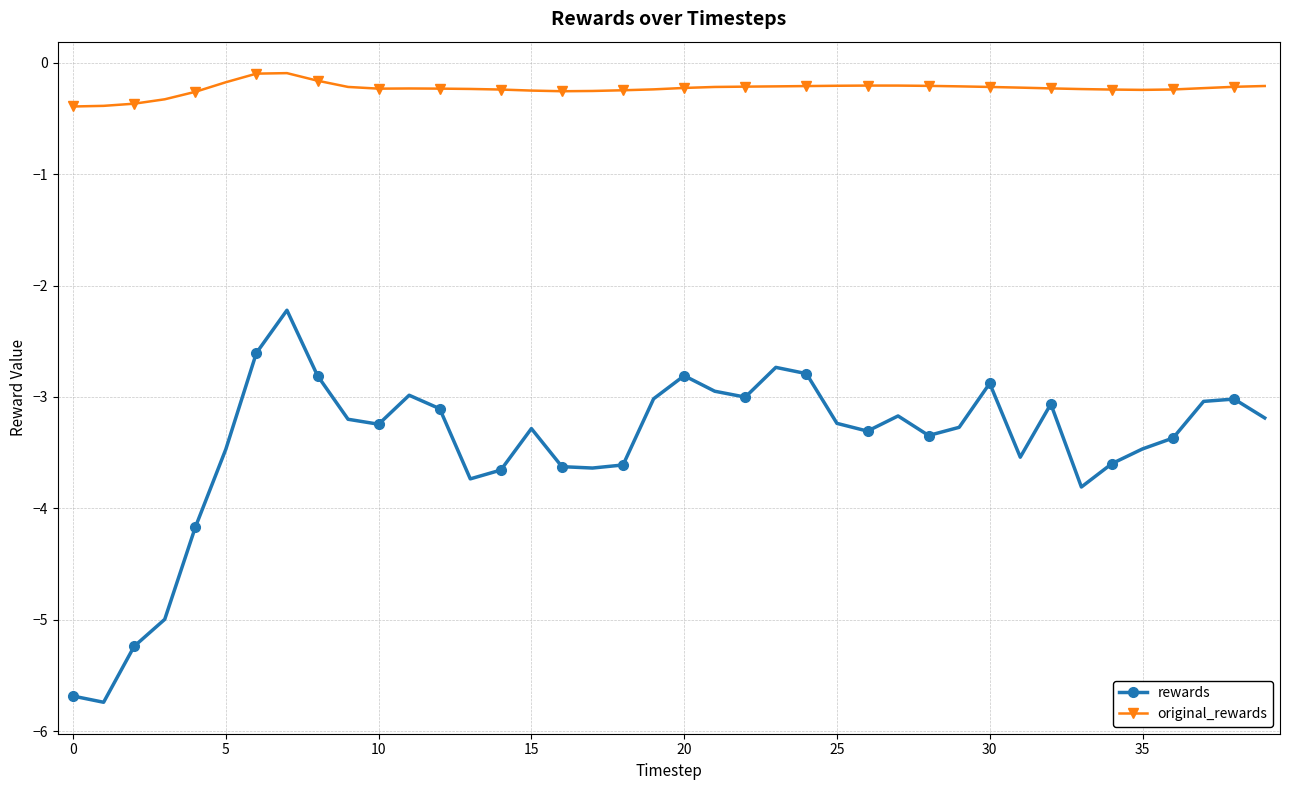

True or false: original_rewards has more than 1 interior local peaks.

True